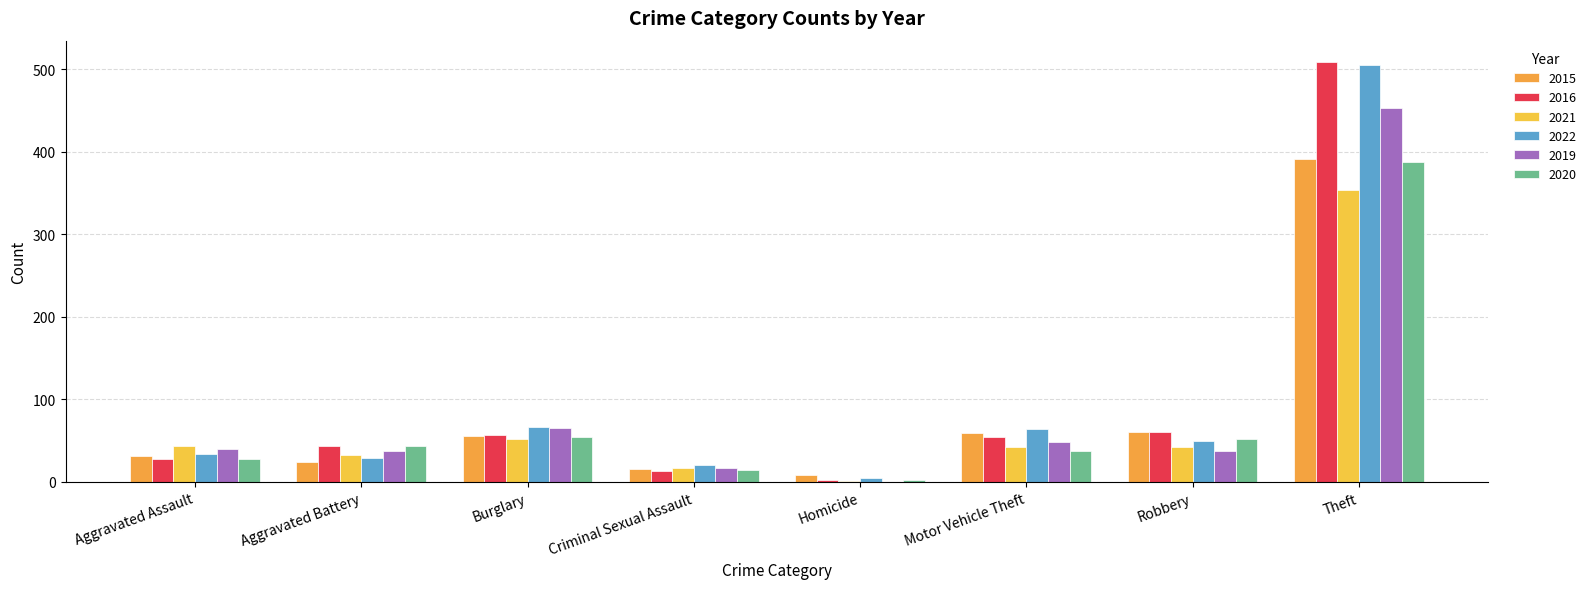

Rank the series at Burglary from highest to lowest value.

2022, 2019, 2016, 2015, 2020, 2021